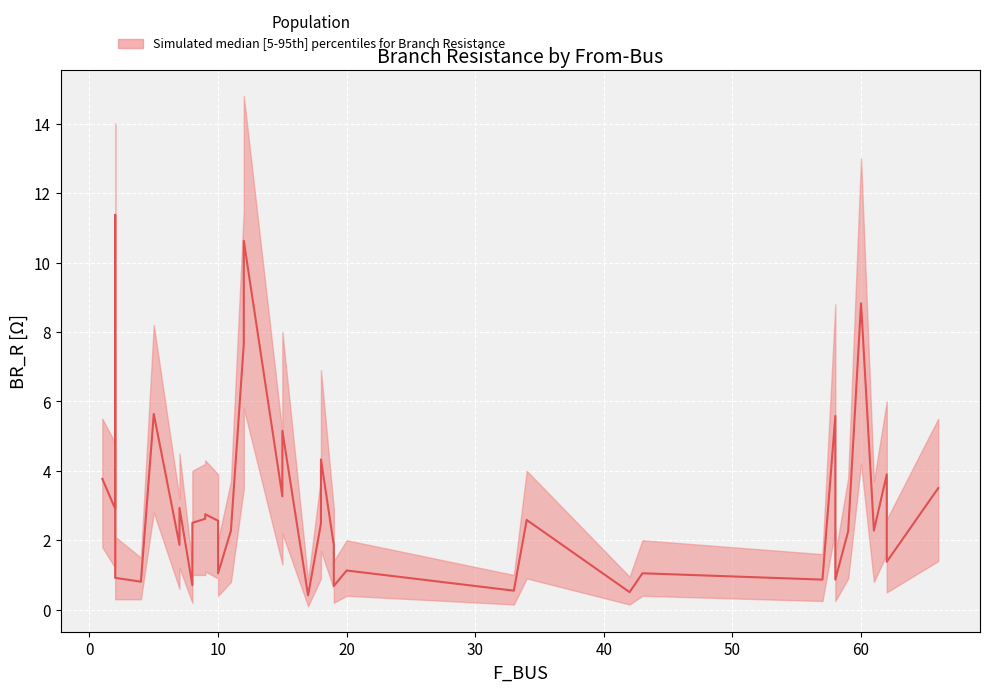

True or false: BR_R_median has a value of 1.5 at 9.

False